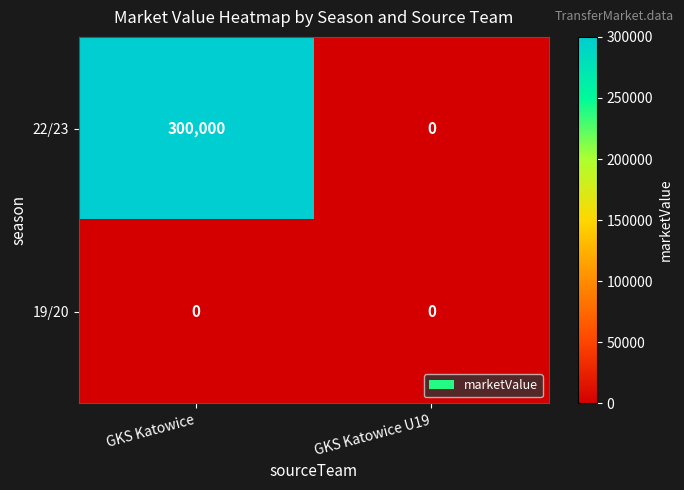

Which series has the widest spread of values?

22/23